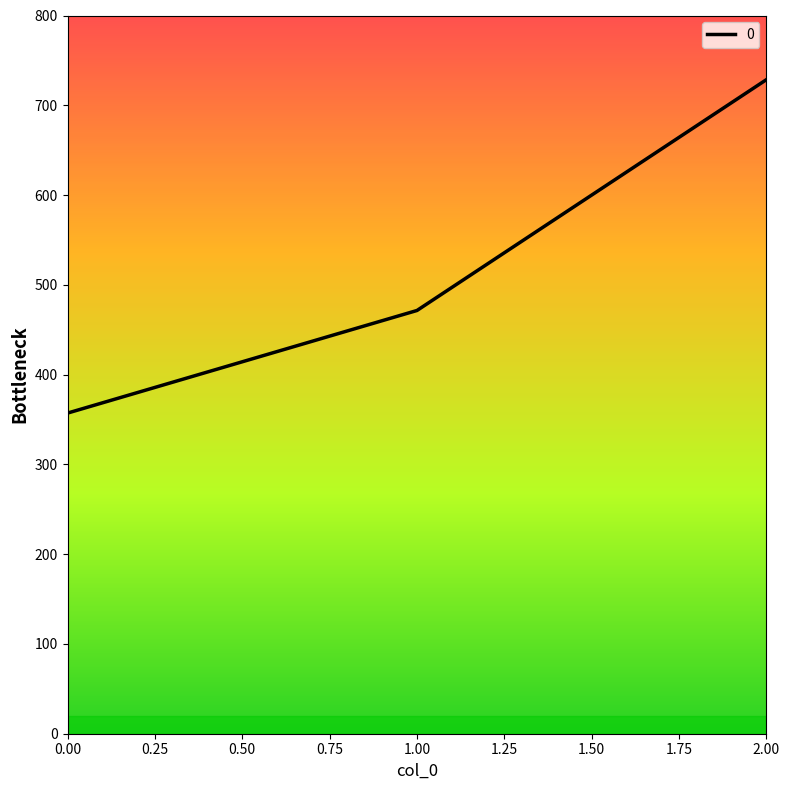

Reading right to left, transcribe all the data shown in this chart.

728.6	471.4	357.1